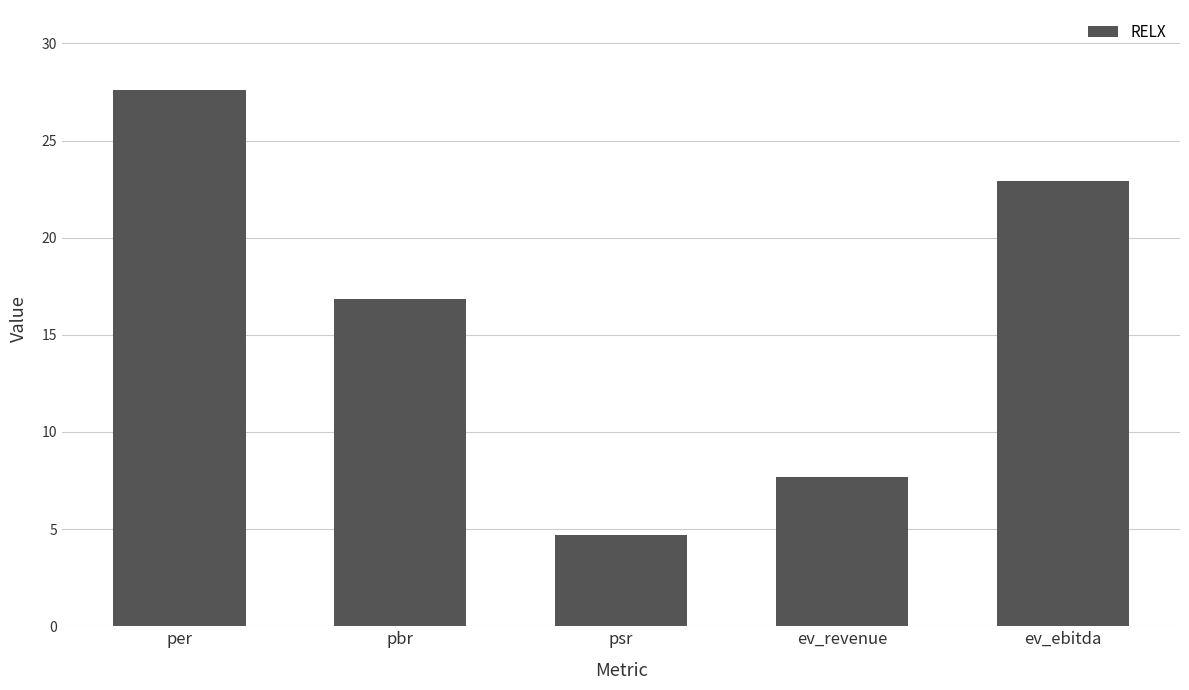

What is the change in value from pbr to psr?

-12.1